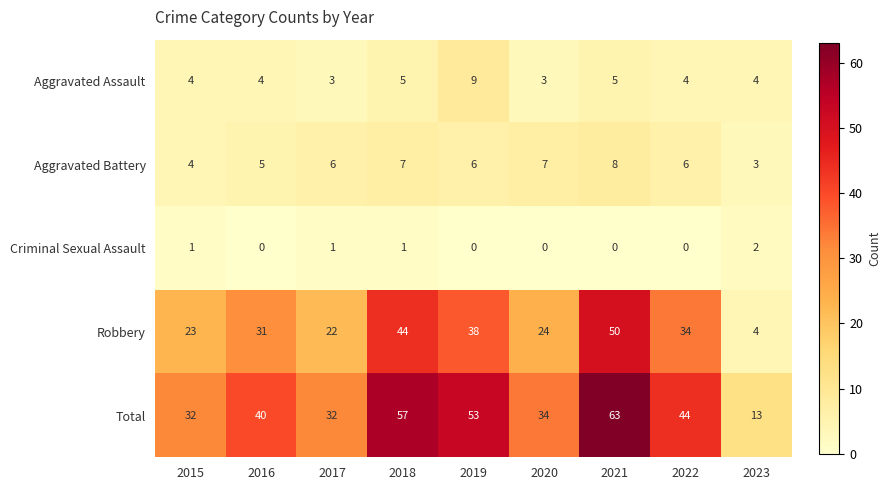

What is the difference between the maximum and minimum values in the Total series?

50